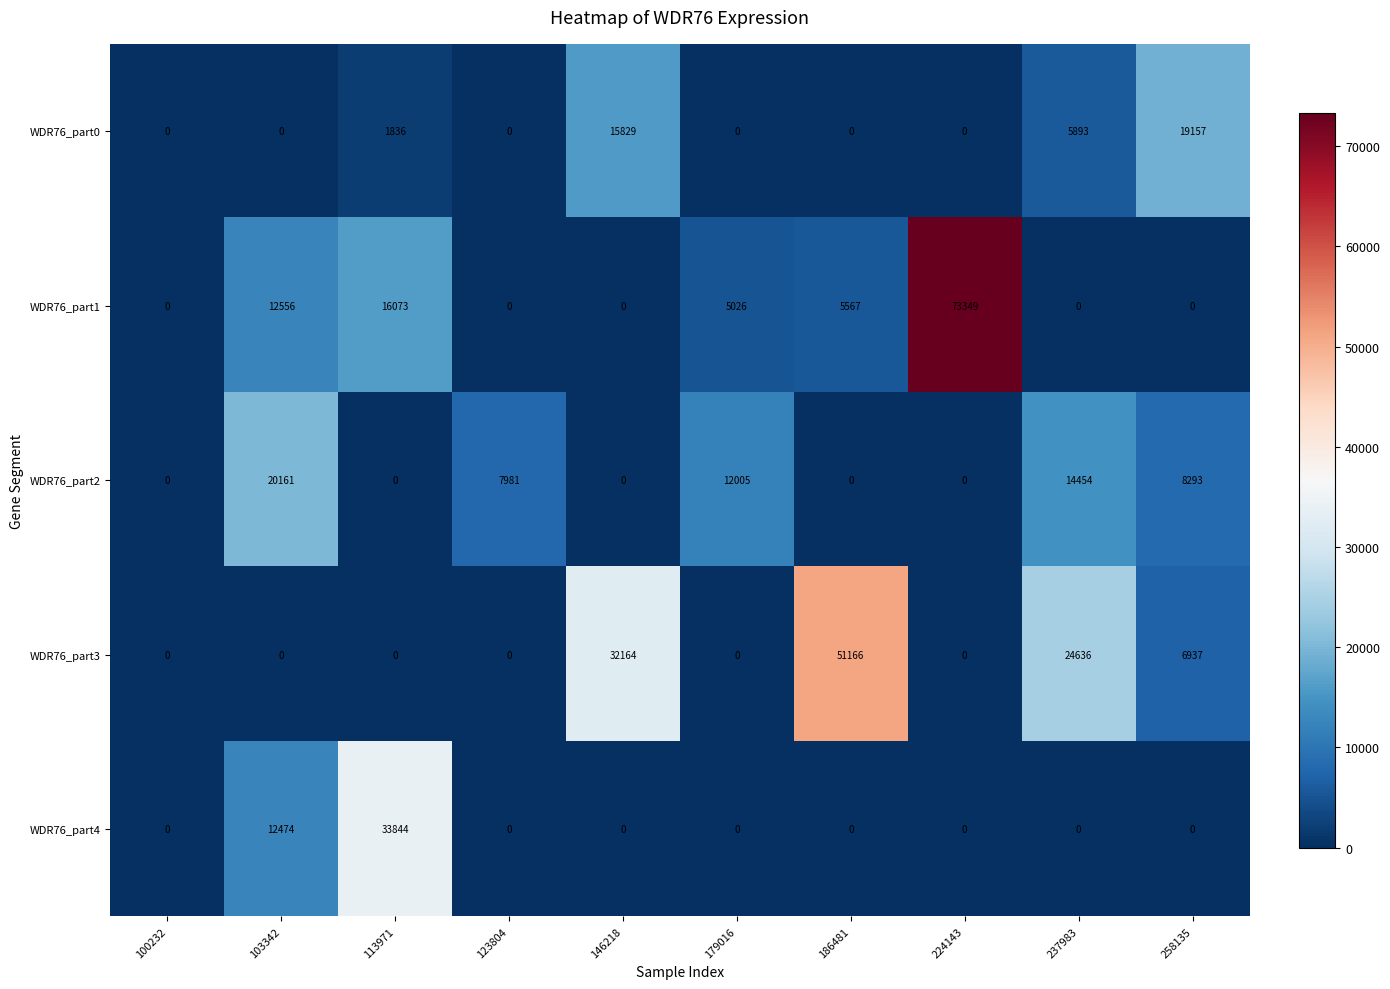

True or false: WDR76_part2 has a value of 12005 at 179016.

True